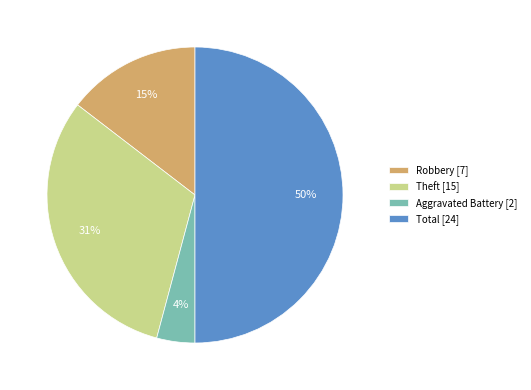

Does Aggravated Battery account for over 50% of the chart?

No